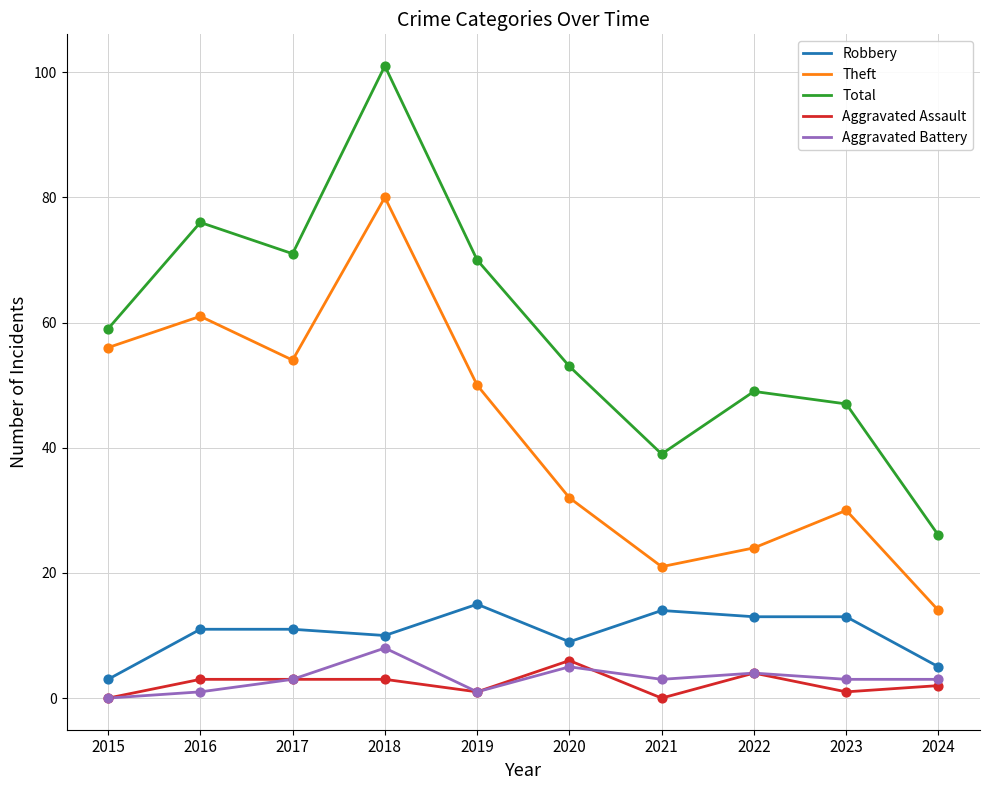

Between 2022 and 2024, which series saw the biggest shift?

Total